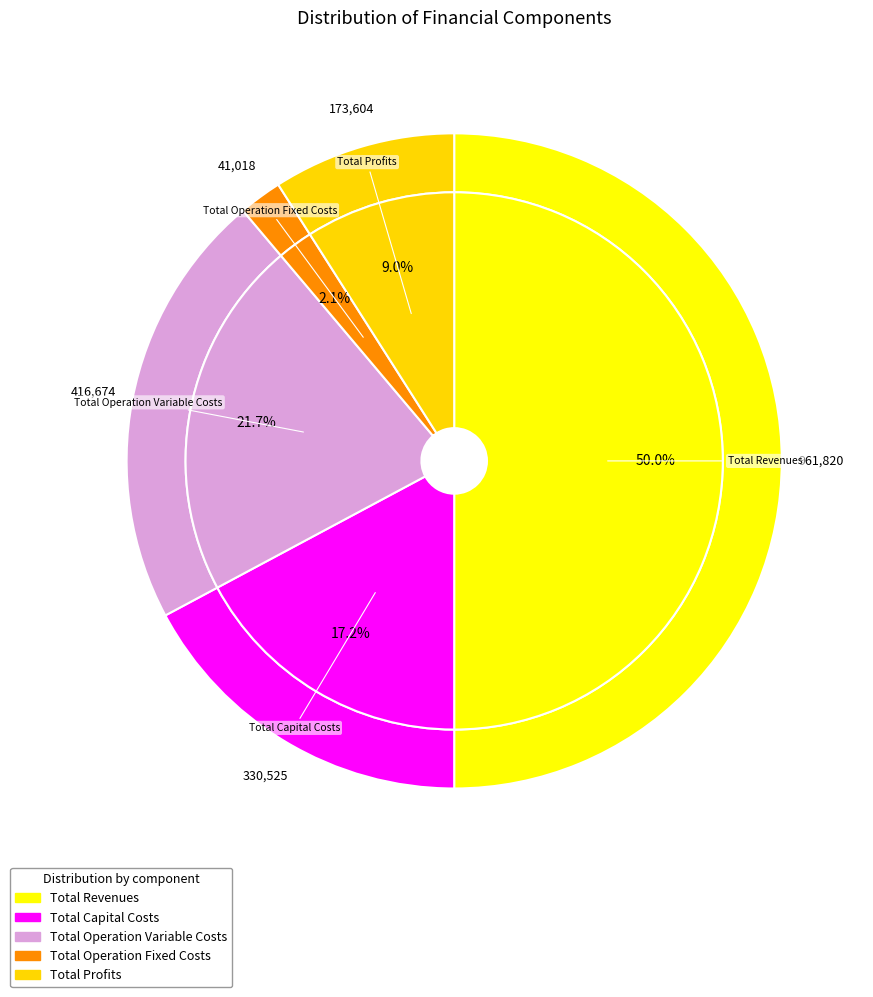

Rank the categories by value from highest to lowest.

Total Revenues, Total Operation Variable Costs, Total Capital Costs, Total Profits, Total Operation Fixed Costs